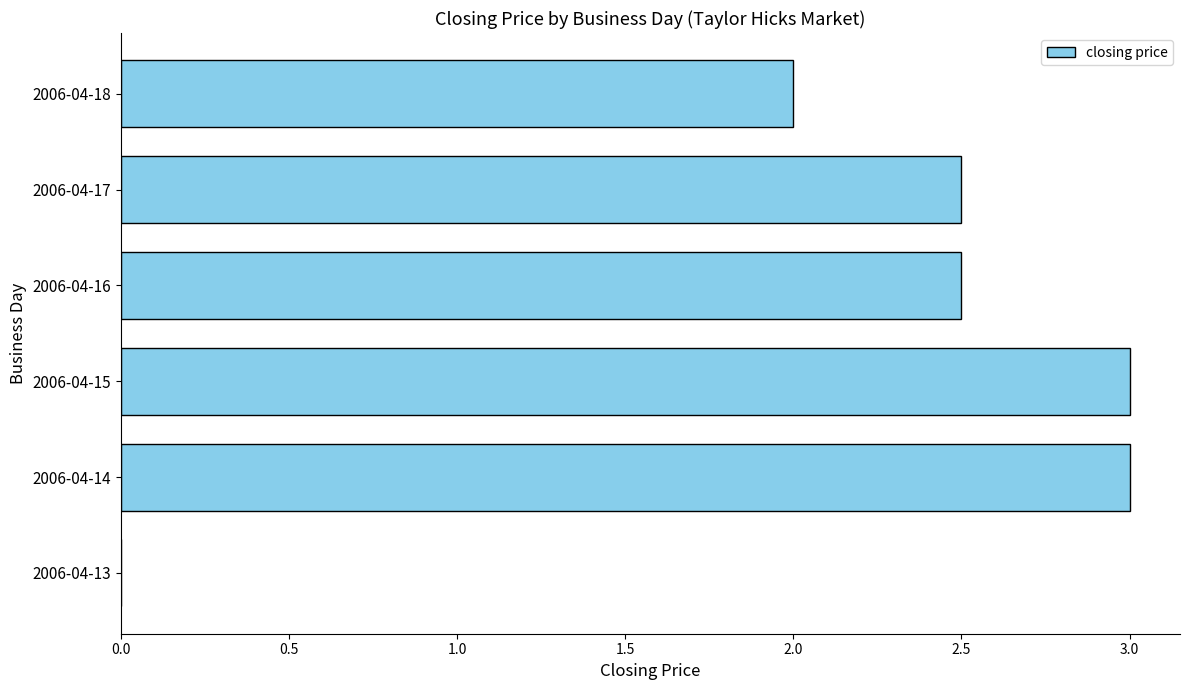

What is the ratio of the value at 2006-04-14 to the value at 2006-04-18?

1.5